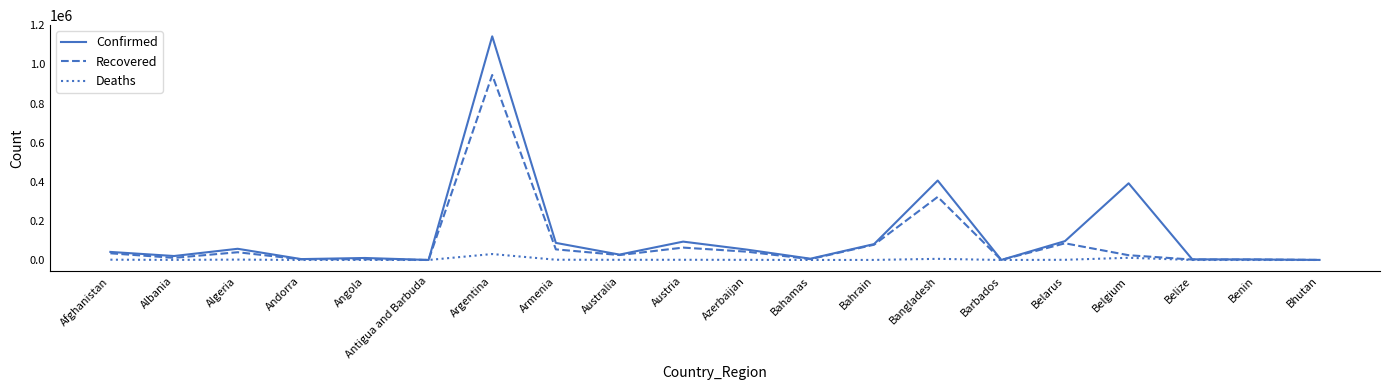

Is the value of Deaths at Bahrain greater than the value of Confirmed at Argentina?

No